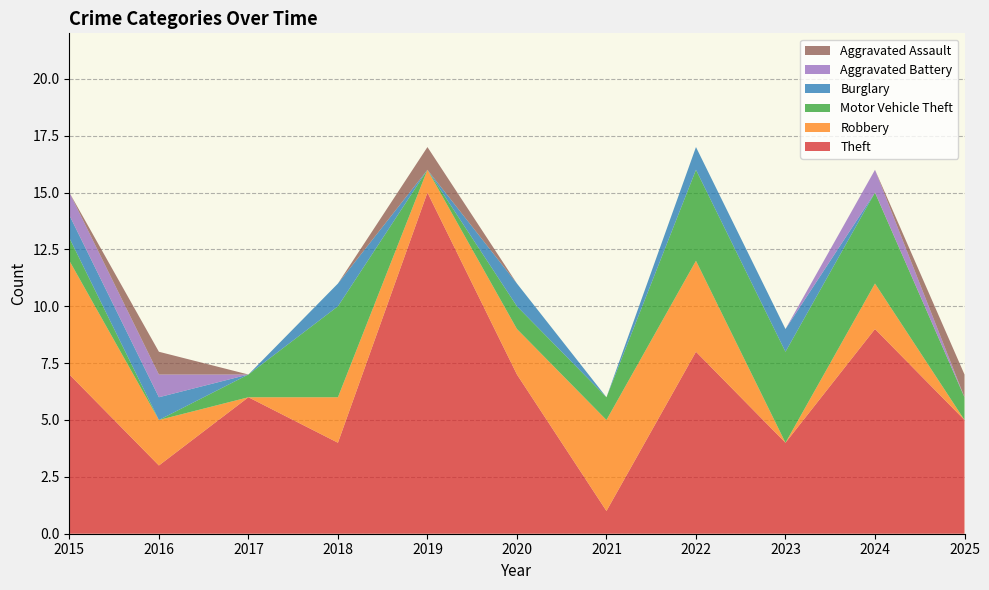

Reading left to right, what are all the values shown in this chart?

Theft: 2015=7	2016=3	2017=6	2018=4	2019=15	2020=7	2021=1	2022=8	2023=4	2024=9	2025=5
Robbery: 2015=5	2016=2	2017=0	2018=2	2019=1	2020=2	2021=4	2022=4	2023=0	2024=2	2025=0
Motor Vehicle Theft: 2015=1	2016=0	2017=1	2018=4	2019=0	2020=1	2021=1	2022=4	2023=4	2024=4	2025=1
Burglary: 2015=1	2016=1	2017=0	2018=1	2019=0	2020=1	2021=0	2022=1	2023=1	2024=0	2025=0
Aggravated Battery: 2015=1	2016=1	2017=0	2018=0	2019=0	2020=0	2021=0	2022=0	2023=0	2024=1	2025=0
Aggravated Assault: 2015=0	2016=1	2017=0	2018=0	2019=1	2020=0	2021=0	2022=0	2023=0	2024=0	2025=1